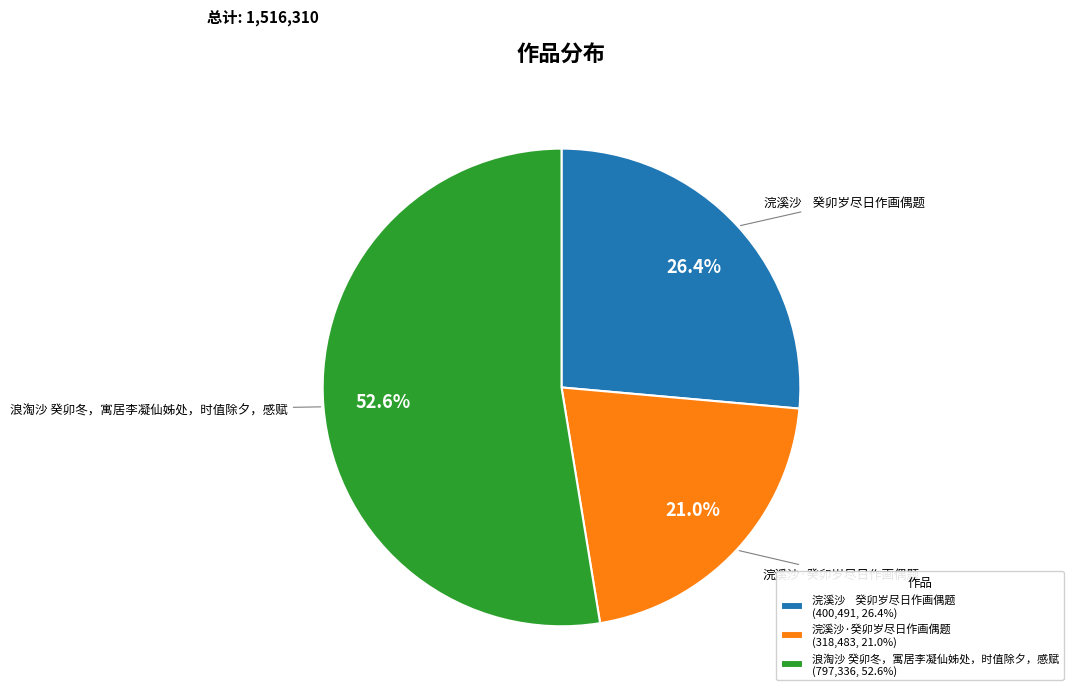

Which category has the smallest portion of the pie?

浣溪沙·癸卯岁尽日作画偶题